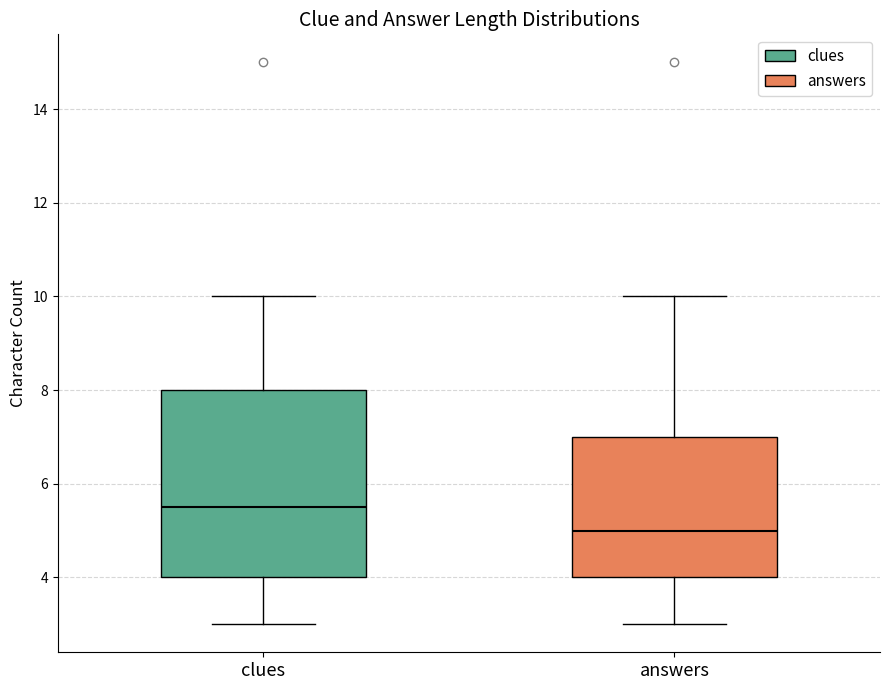

Which box is the tallest, from its lower edge to its upper edge?

clues